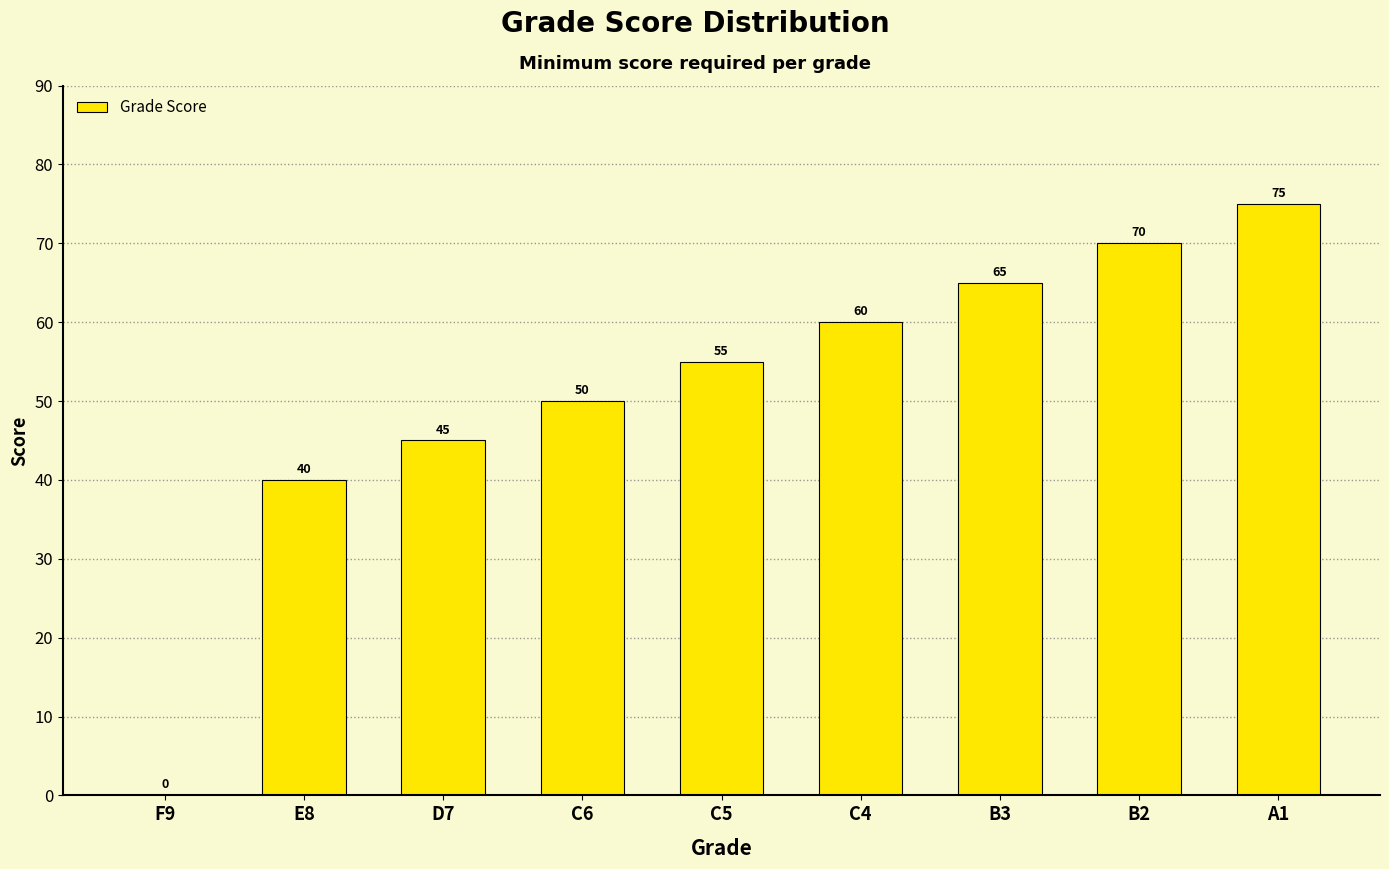

What is the ratio of the value at A1 to the value at B2?

1.1